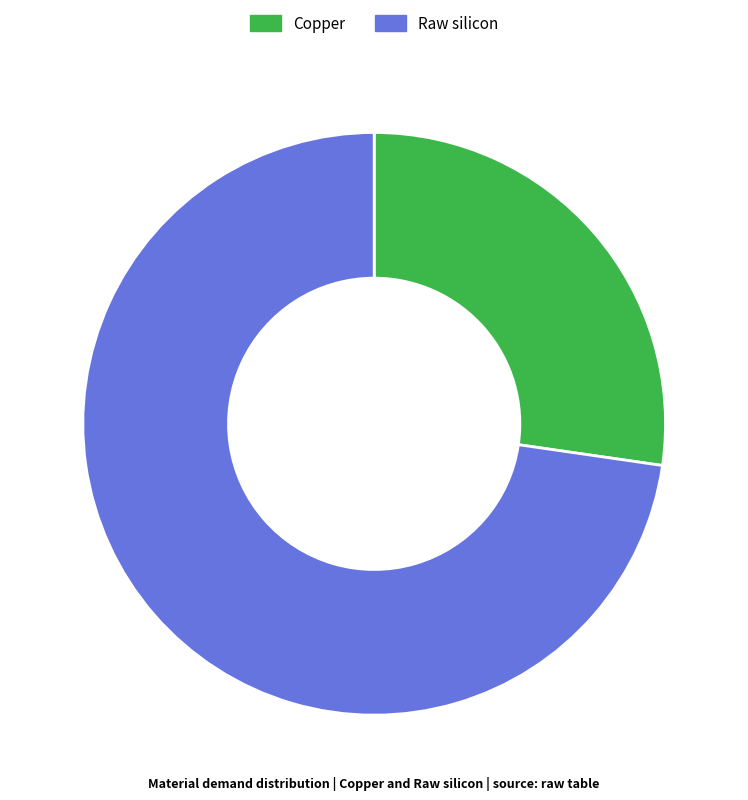

Does any single category account for the majority?

Yes